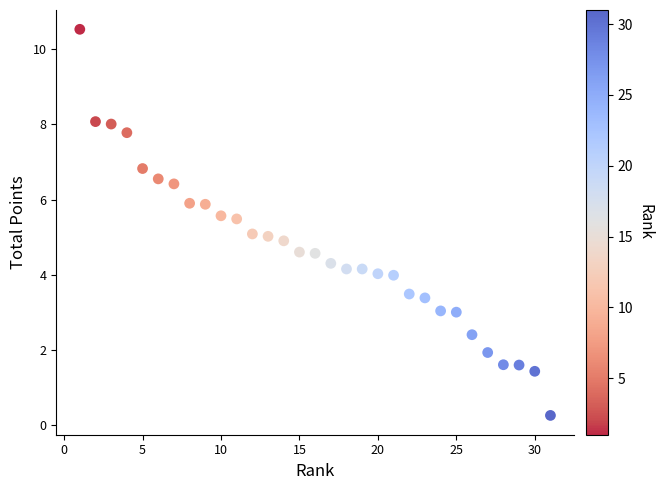

What is the range of X values (max minus min)?

30.0